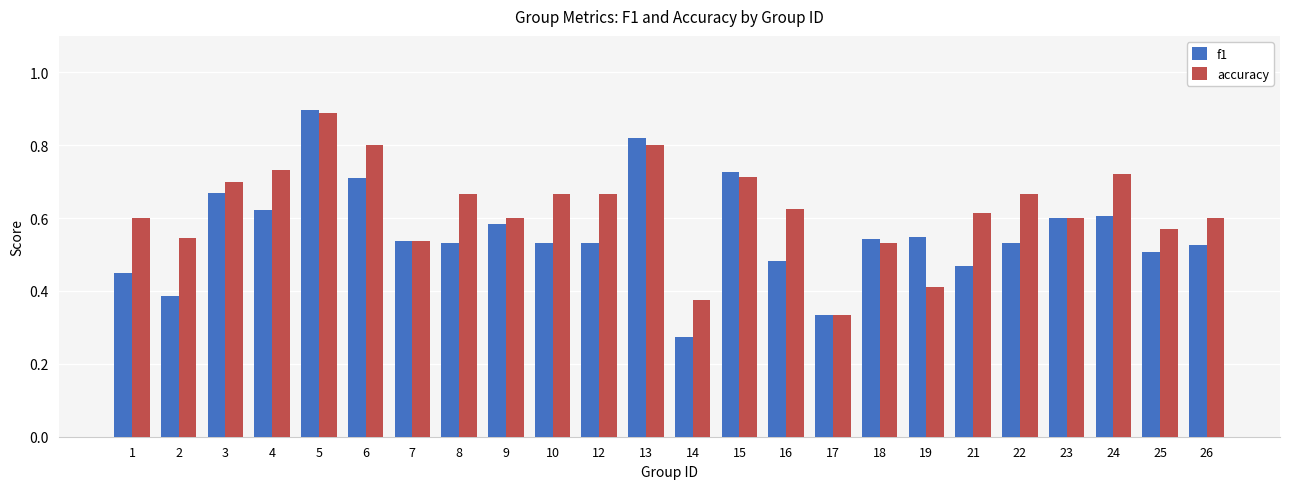

What is the sum of all accuracy values?

15.0